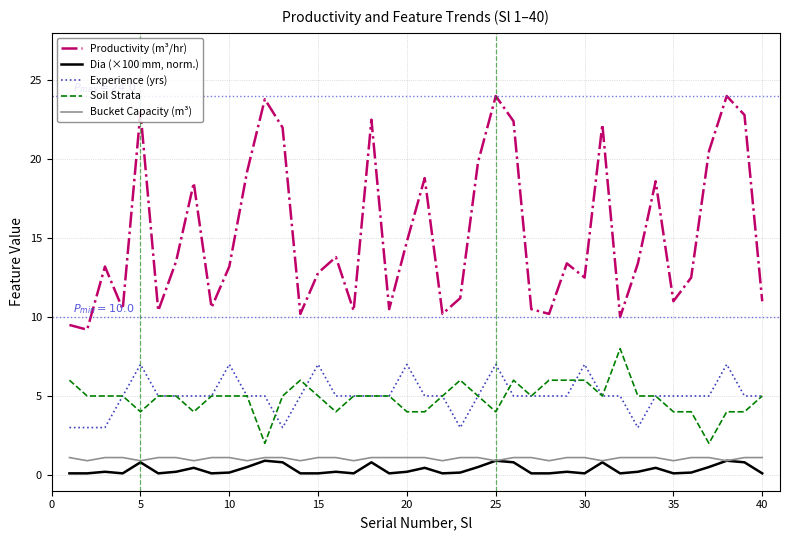

What is the maximum value for Dia (×100 mm, norm.)?

0.9